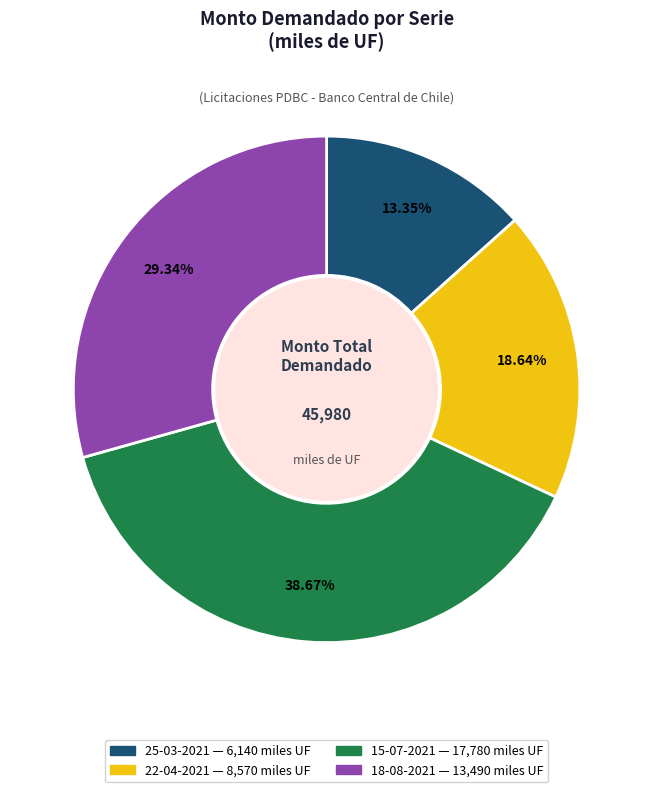

What is the largest slice in the pie chart?

15-07-2021